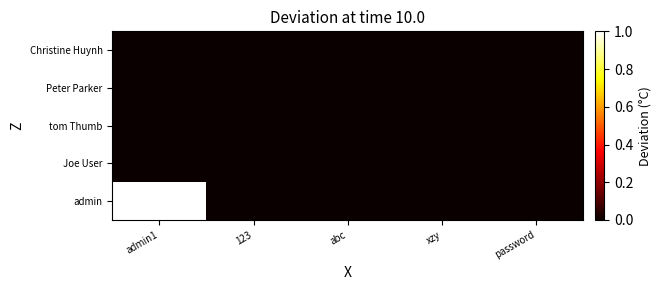

Reading left to right, list all the values displayed in this chart.

admin: admin1=1	123=0	abc=0	xzy=0	password=0
Joe User: admin1=0	123=0	abc=0	xzy=0	password=0
tom Thumb: admin1=0	123=0	abc=0	xzy=0	password=0
Peter Parker: admin1=0	123=0	abc=0	xzy=0	password=0
Christine Huynh: admin1=0	123=0	abc=0	xzy=0	password=0